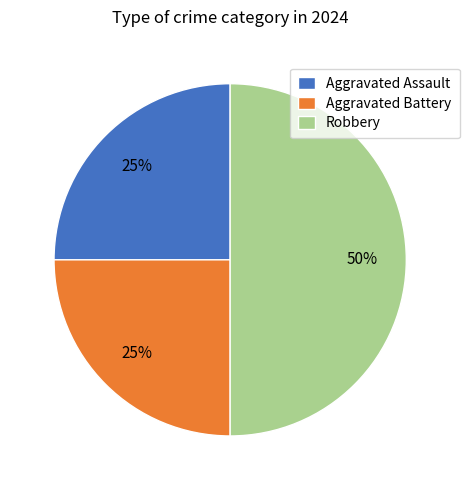

Is Aggravated Battery the majority of the pie?

No